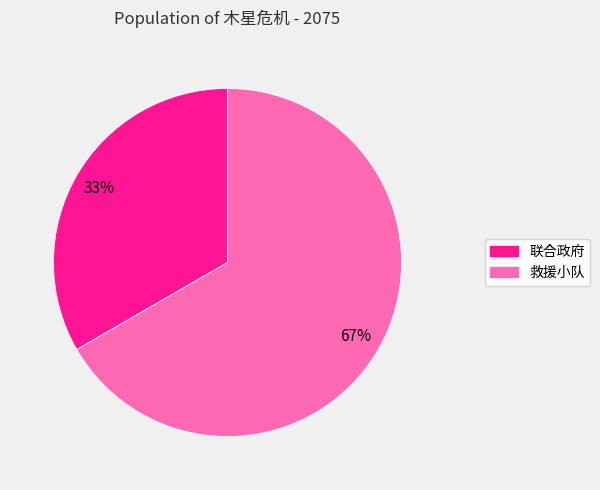

How many slices are in this pie chart?

2